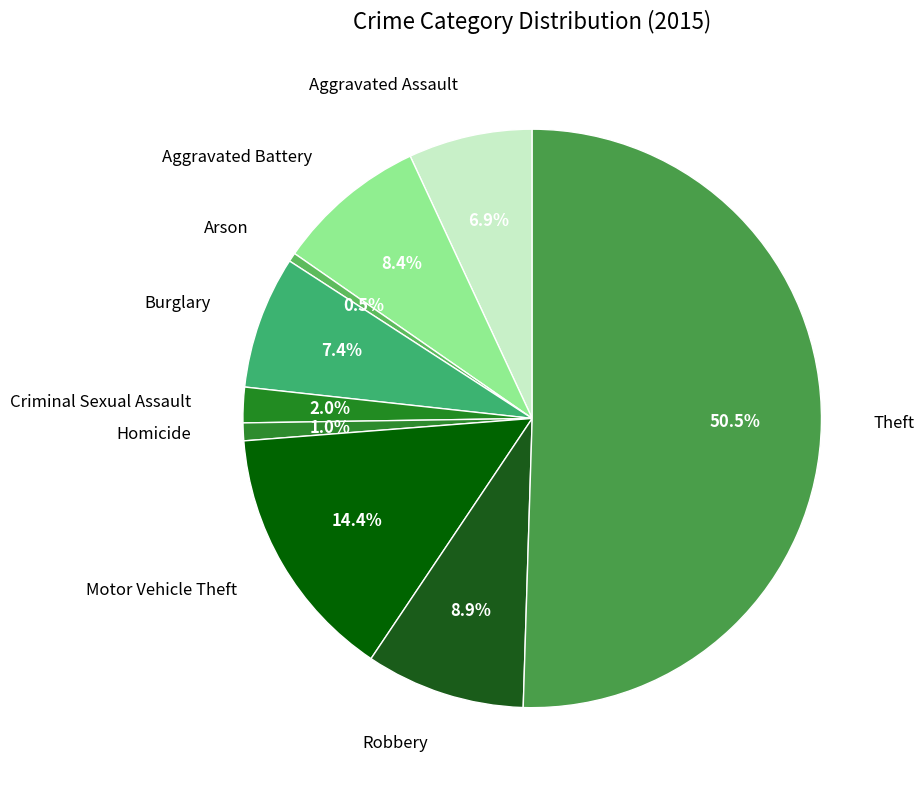

Does Burglary represent more than half of the total?

No